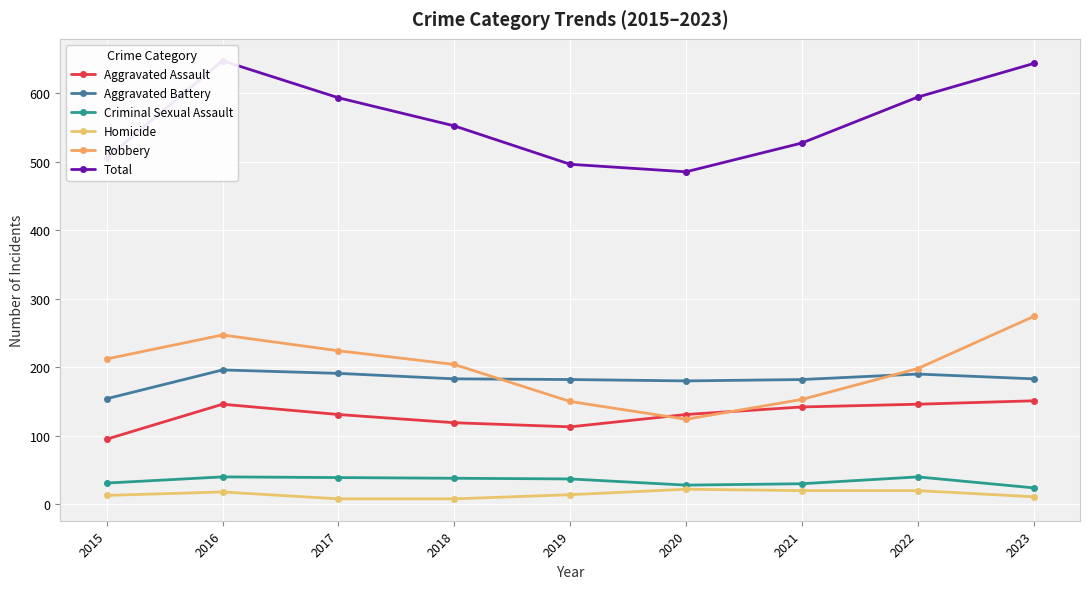

Is this an area chart (filled region under the line)?

No